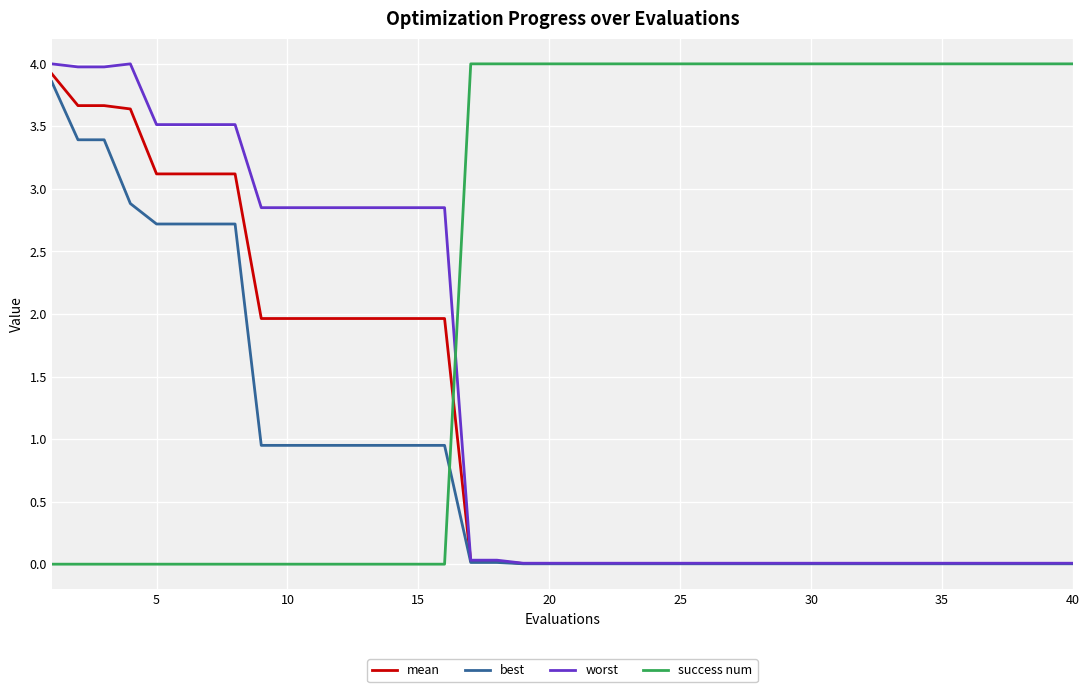

Which series has the largest total across all categories?

success num